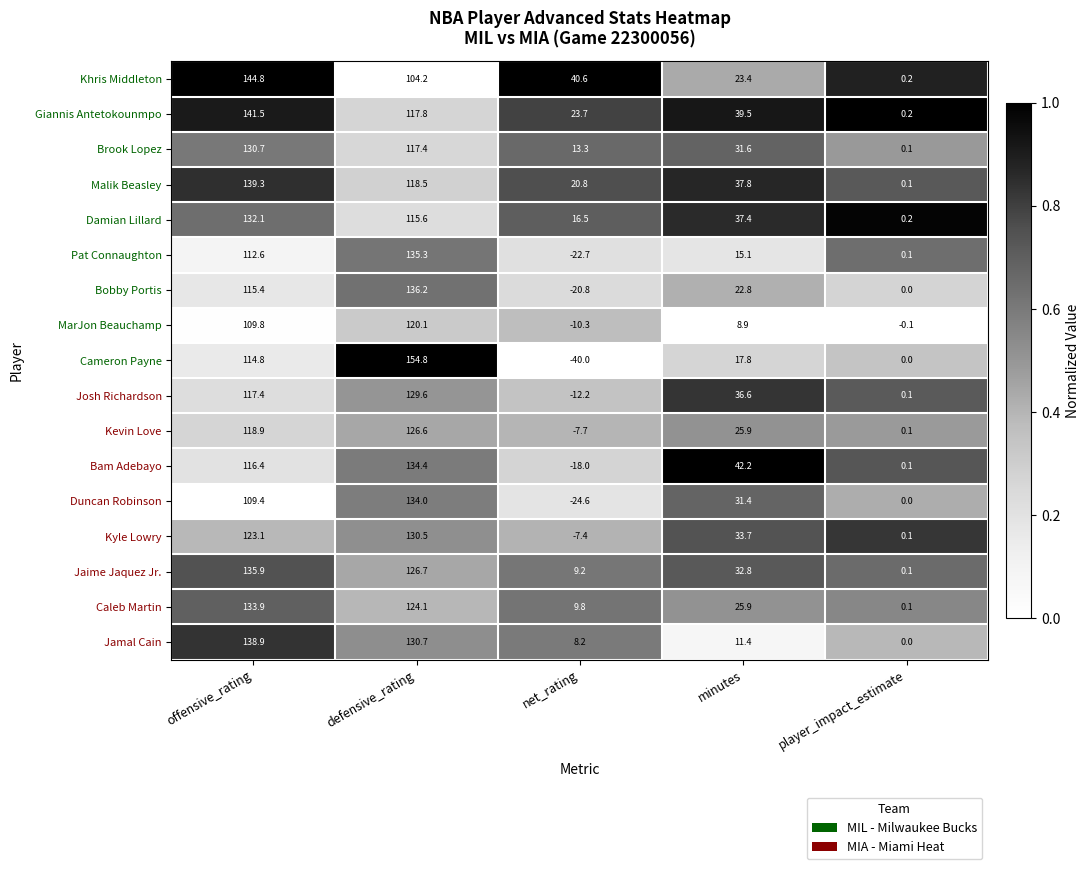

How many distinct data groups are displayed?

17